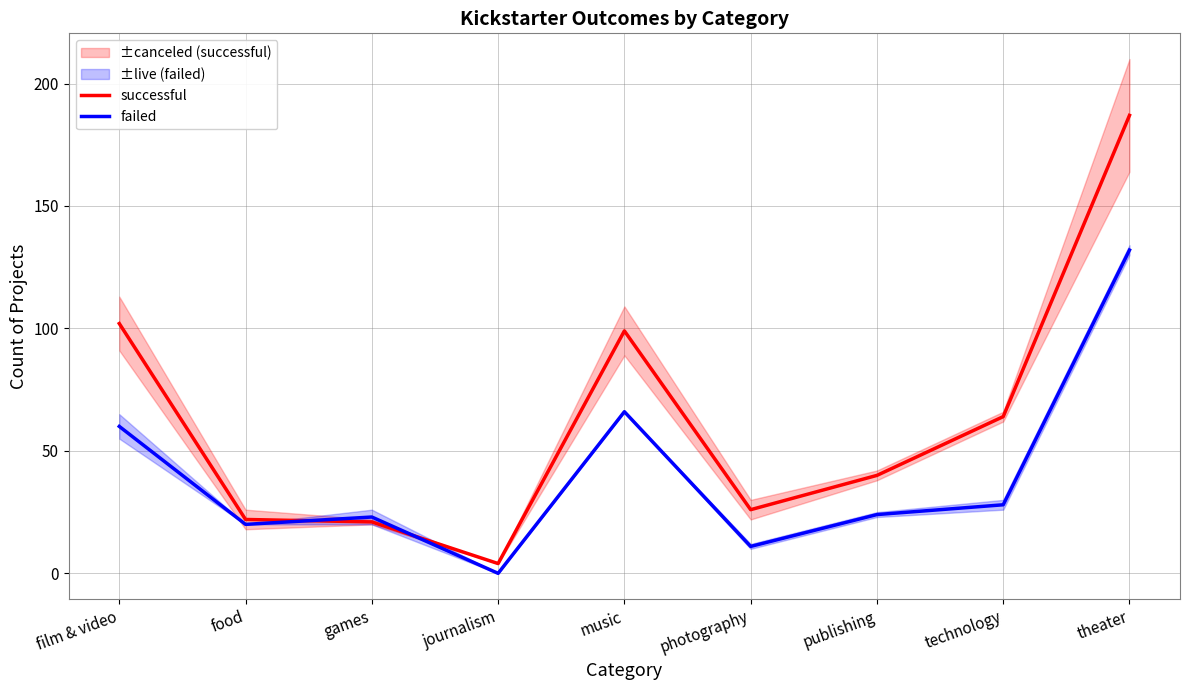

What is the difference between the highest and lowest values at theater?

55